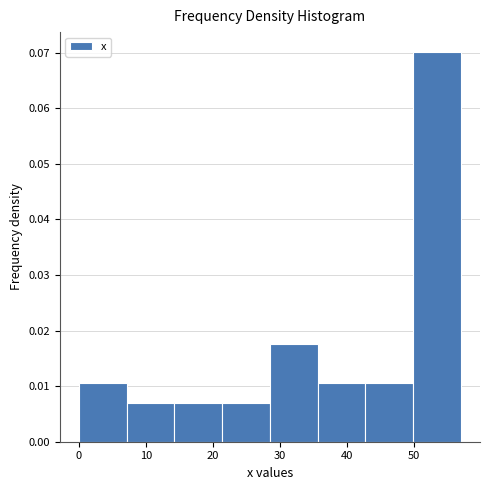

How tall is the bar that spans 36 to 43 on the x-axis? Neither the bar edges nor the heights are printed on the chart, so give them approximately, as read against the axes.

0.011